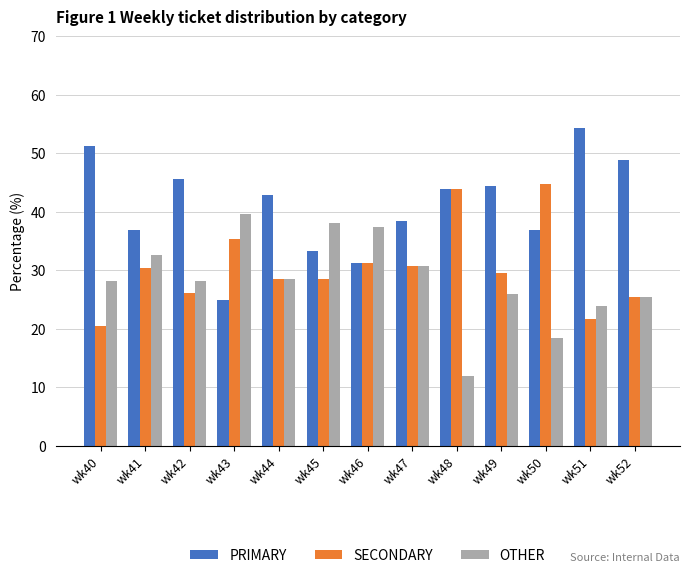

The value of OTHER at wk50 is 30.5. True or false?

False